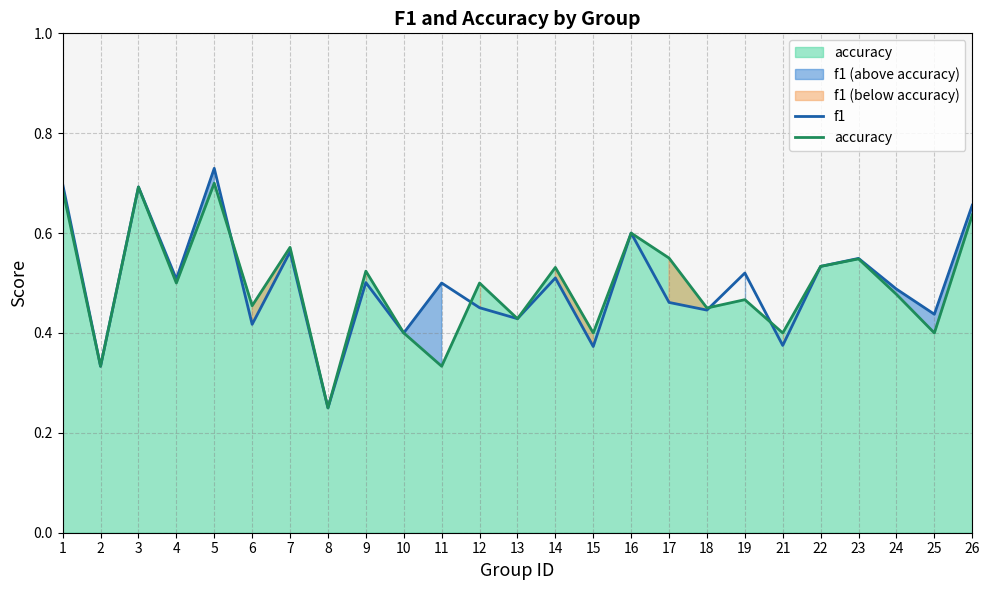

What is the value of the accuracy point at the 22nd from the left?

0.5